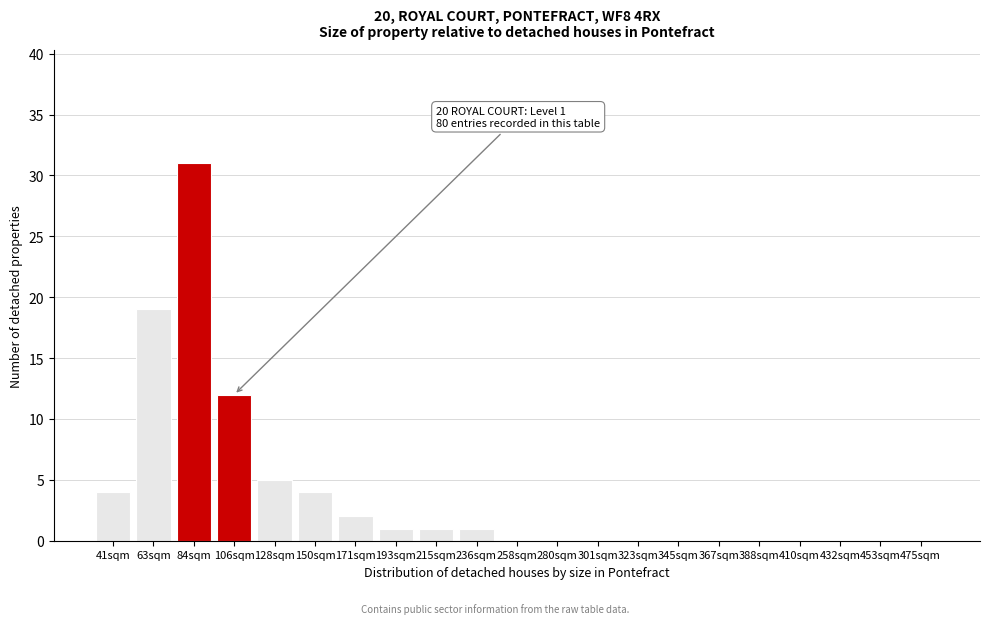

Reading right to left, transcribe all the data shown in this chart.

475sqm=0	453sqm=0	432sqm=0	410sqm=0	388sqm=0	367sqm=0	345sqm=0	323sqm=0	301sqm=0	280sqm=0	258sqm=0	236sqm=1	215sqm=1	193sqm=1	171sqm=2	150sqm=4	128sqm=5	106sqm=12	84sqm=31	63sqm=19	41sqm=4